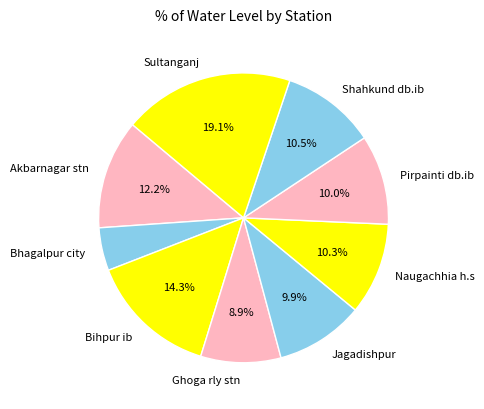

True or false: Bihpur ib accounts for 14% of the total.

True